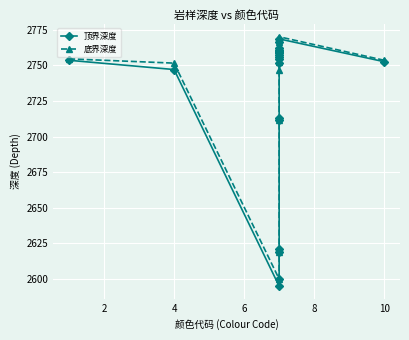

What are all the series names shown in the legend?

顶界深度, 底界深度